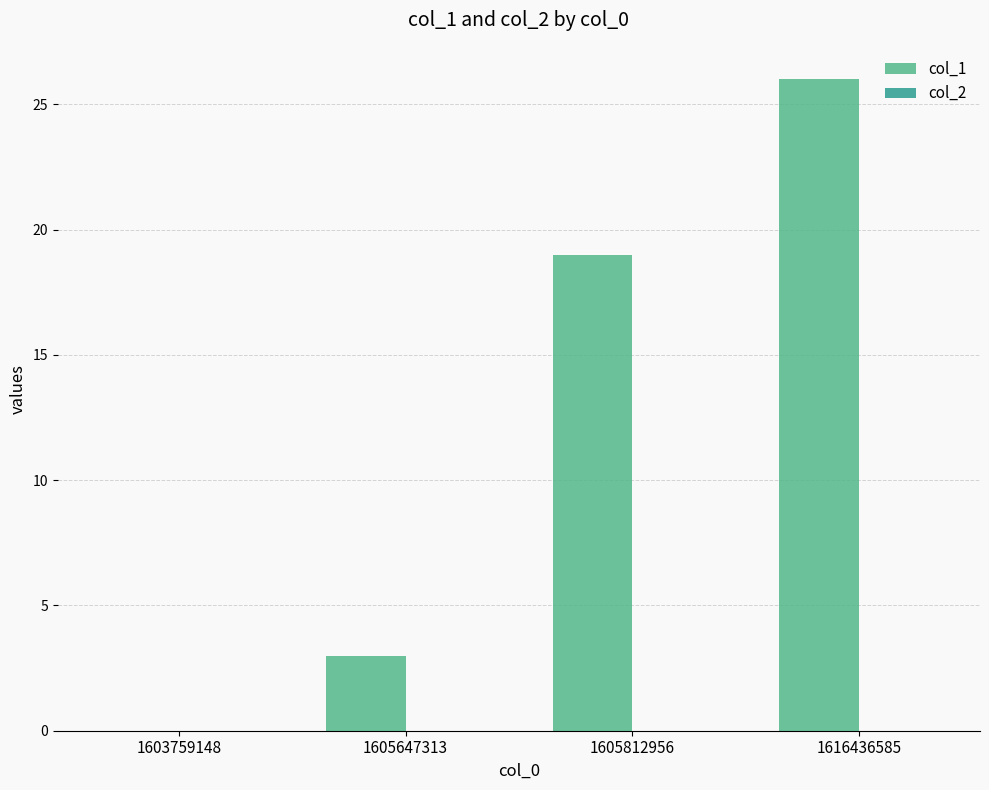

Are the bars horizontal?

No